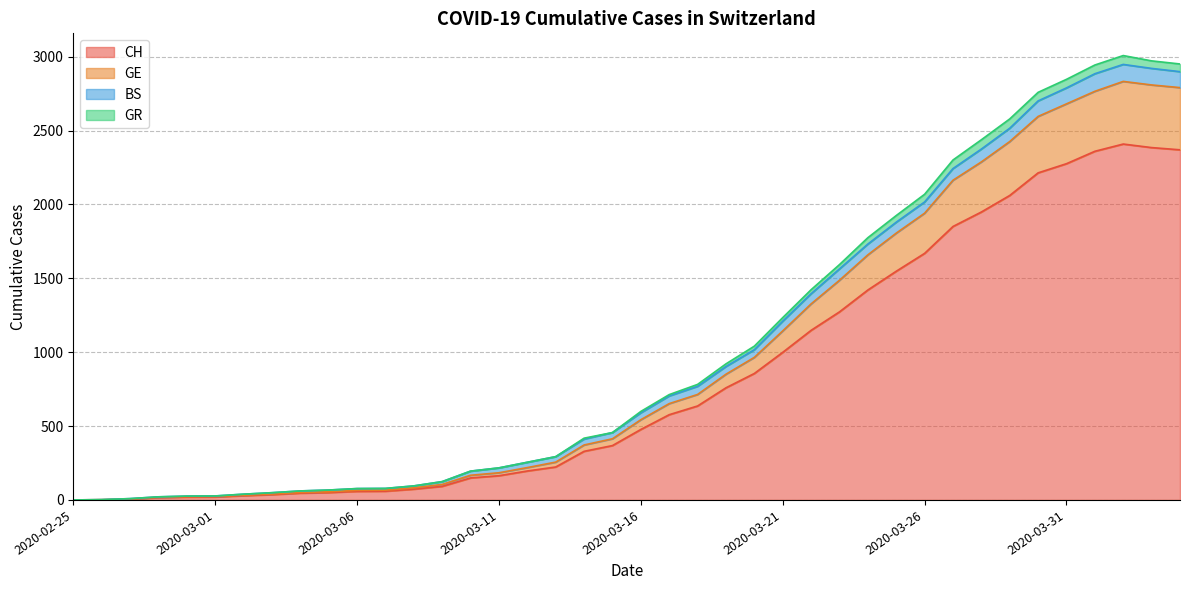

The GE series shows 105 at 2020-03-09. True or false?

True